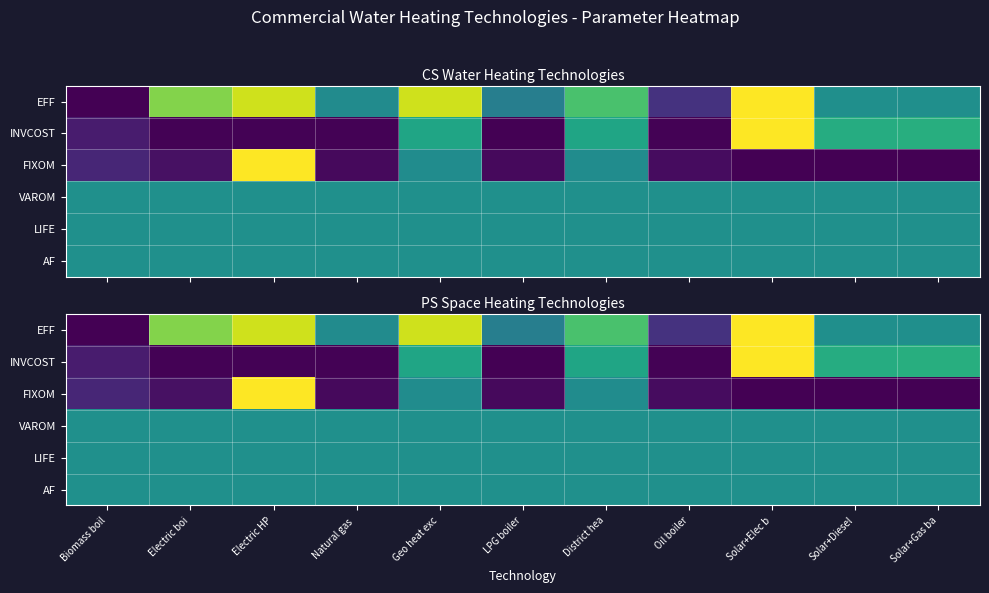

What is the total value across all series at District hea?

3.3